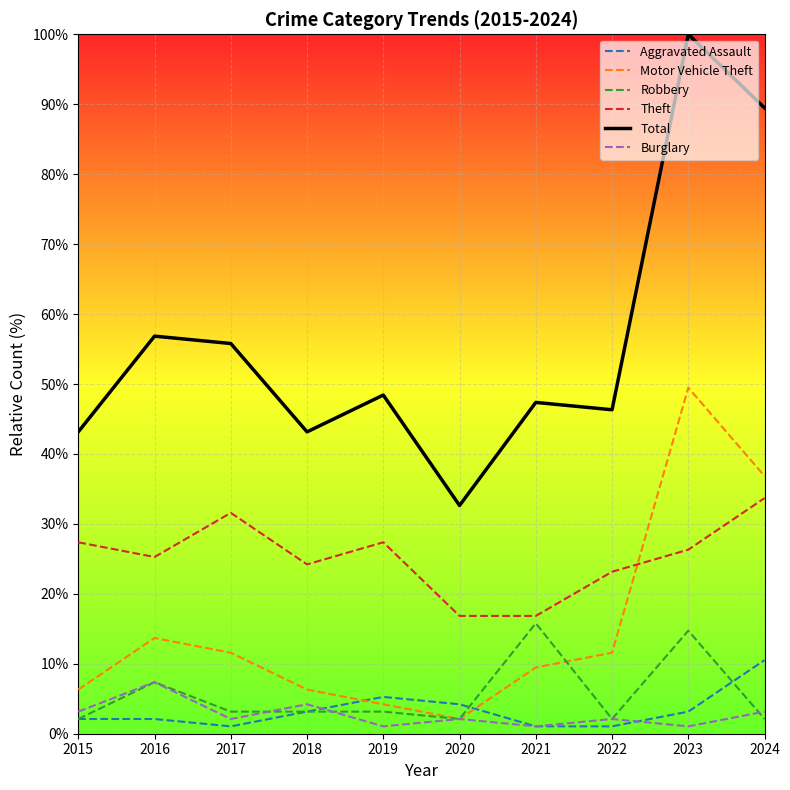

What is the difference between the second highest and second lowest values in the Theft series?

14.7